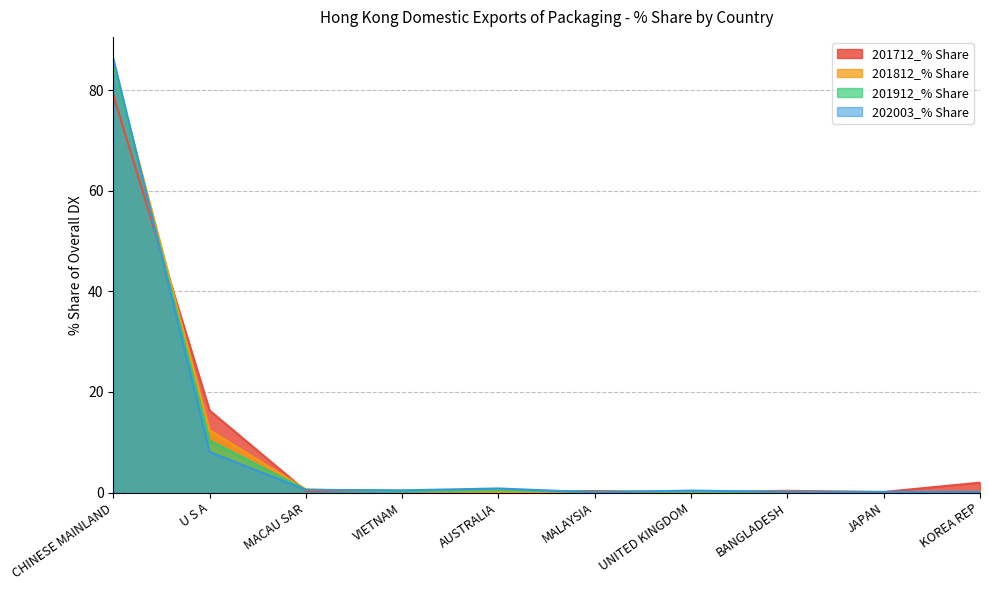

The value of 201912_% Share at VIETNAM is 0.2. True or false?

False